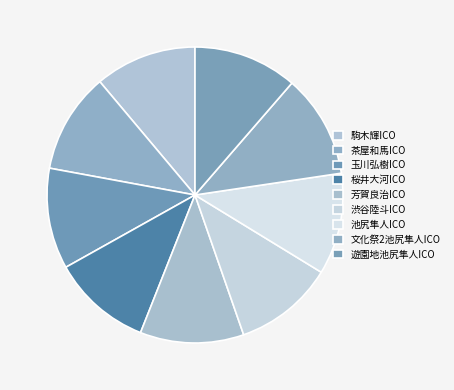

Combined, do 遊園地池尻隼人ICO and 桜井大河ICO account for over 50%?

No